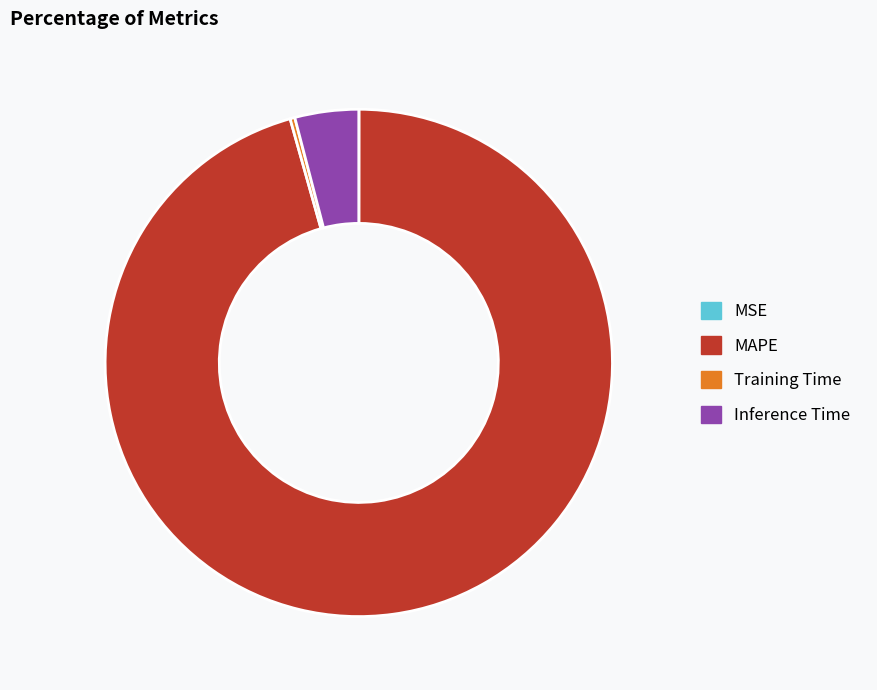

True or false: Training Time accounts for 0% of the total.

True